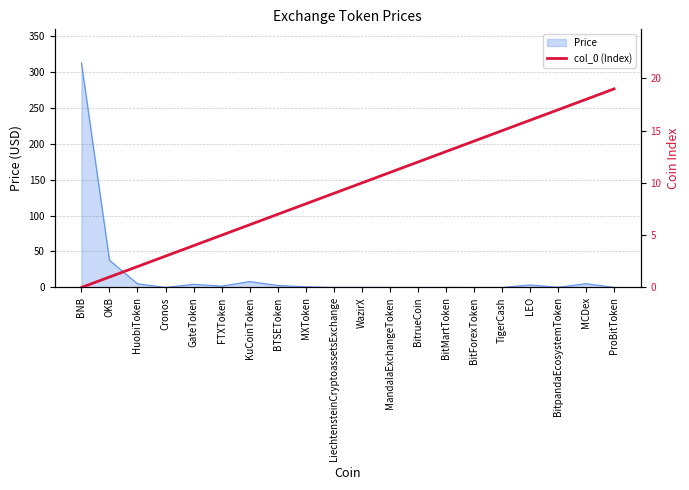

Where is Price nearest to the value 155?

OKB